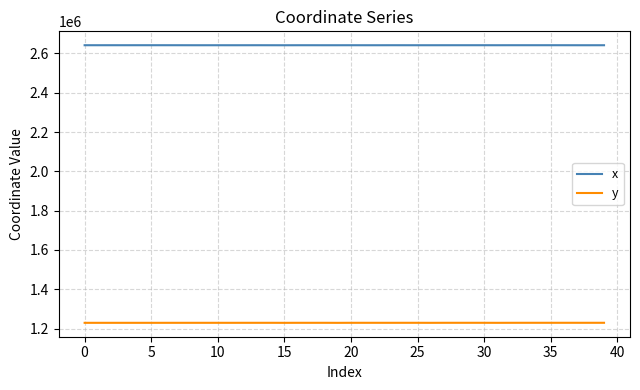

What is the difference between the maximum and minimum values in the x series?

208.8